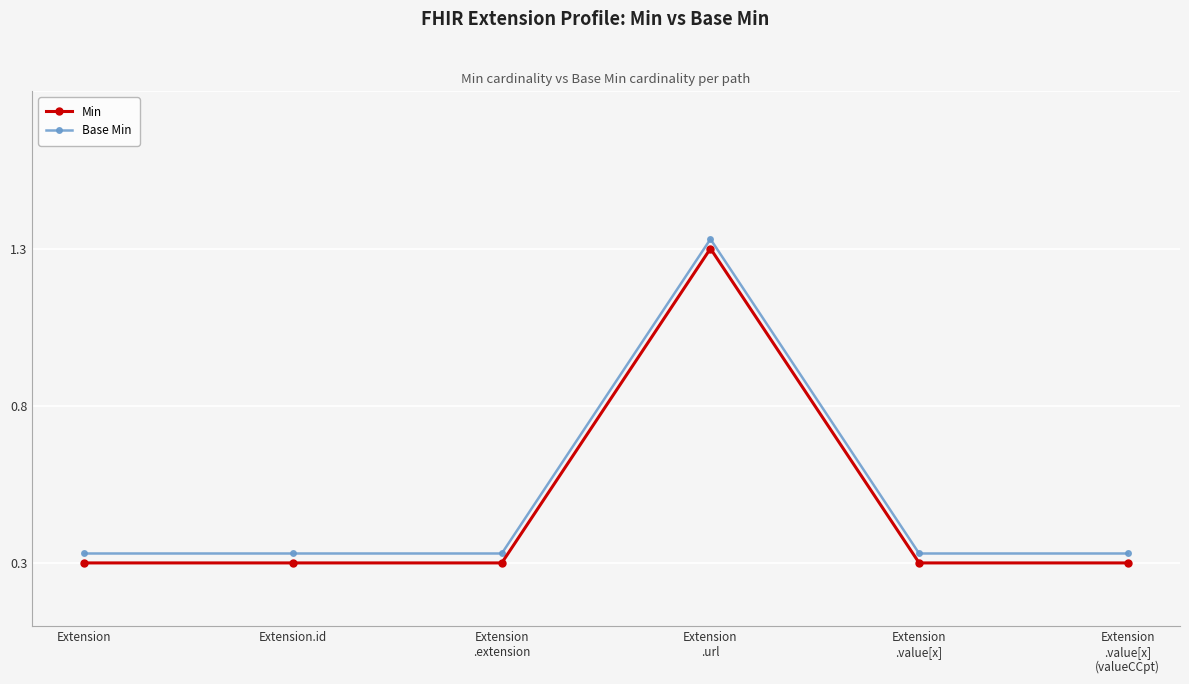

Does the chart have visible grid lines?

Yes